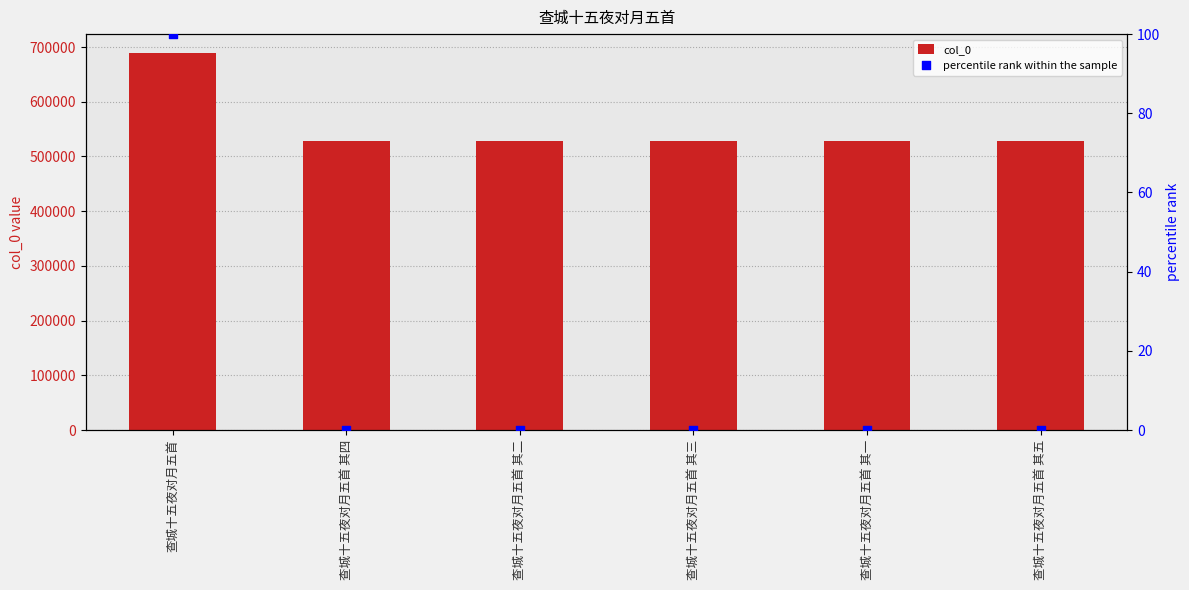

Is the value of percentile rank within the sample at 查城十五夜对月五首 其二 greater than the value of col_0 at 查城十五夜对月五首 其五?

No